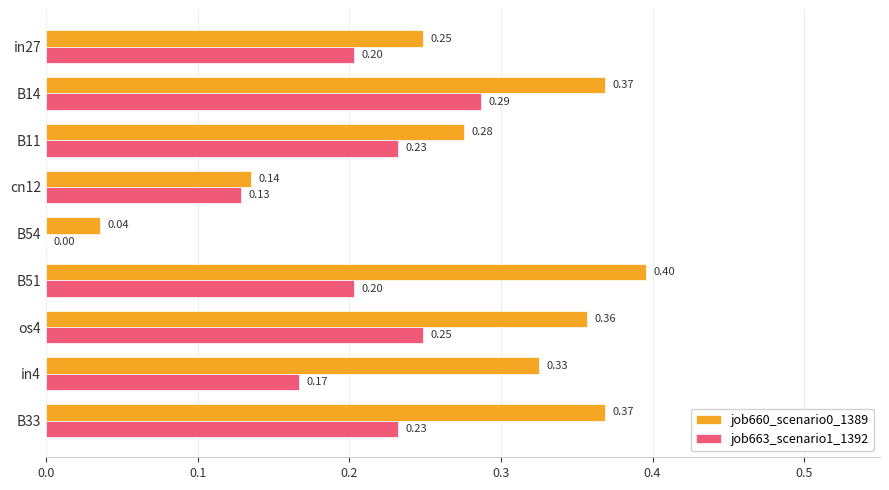

Which label corresponds to the largest value in the chart?

B51